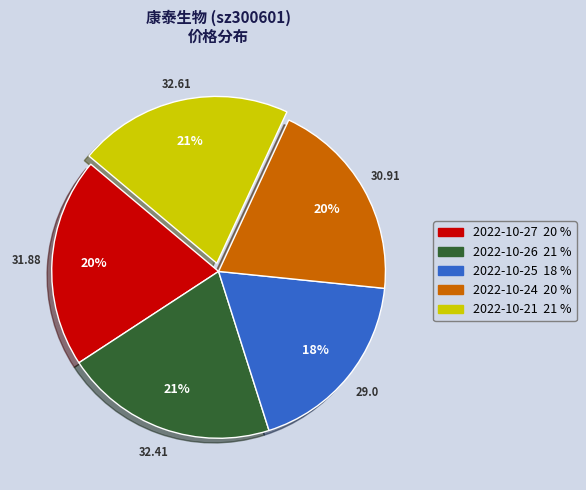

To the nearest percent, what is the combined percentage of 2022-10-27 and 2022-10-26?

41%